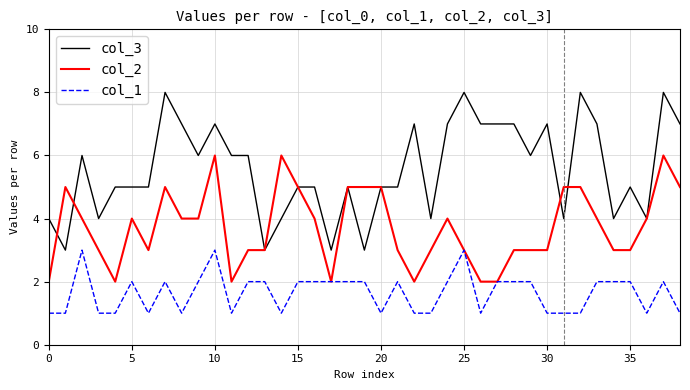

After their last crossing, which series has the higher values: col_3 or col_2?

col_3